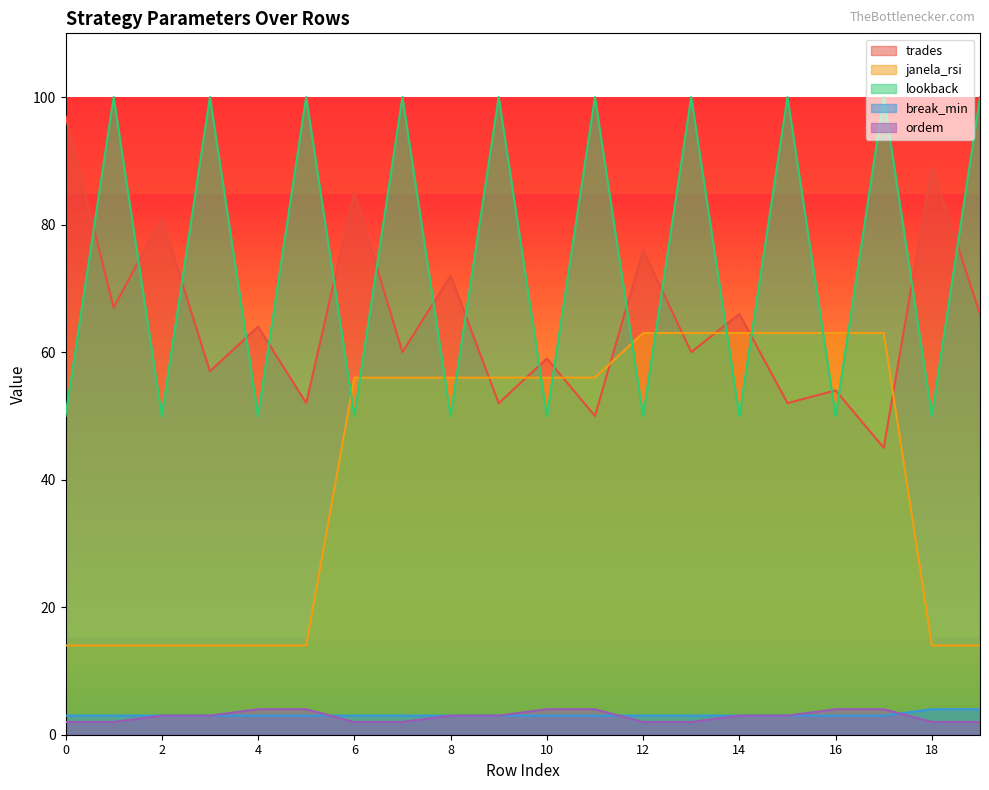

What is the difference between the second highest and minimum values in the trades series?

44